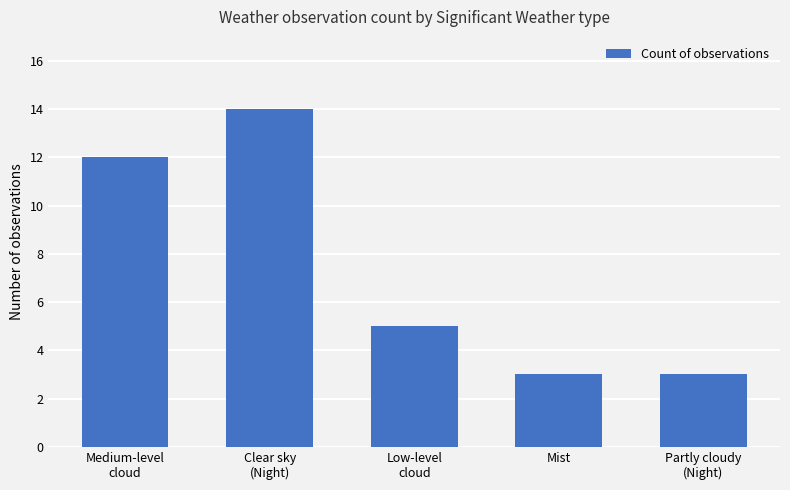

Reading right to left, list all the values displayed in this chart.

Partly cloudy
(Night)=3	Mist=3	Low-level
cloud=5	Clear sky
(Night)=14	Medium-level
cloud=12